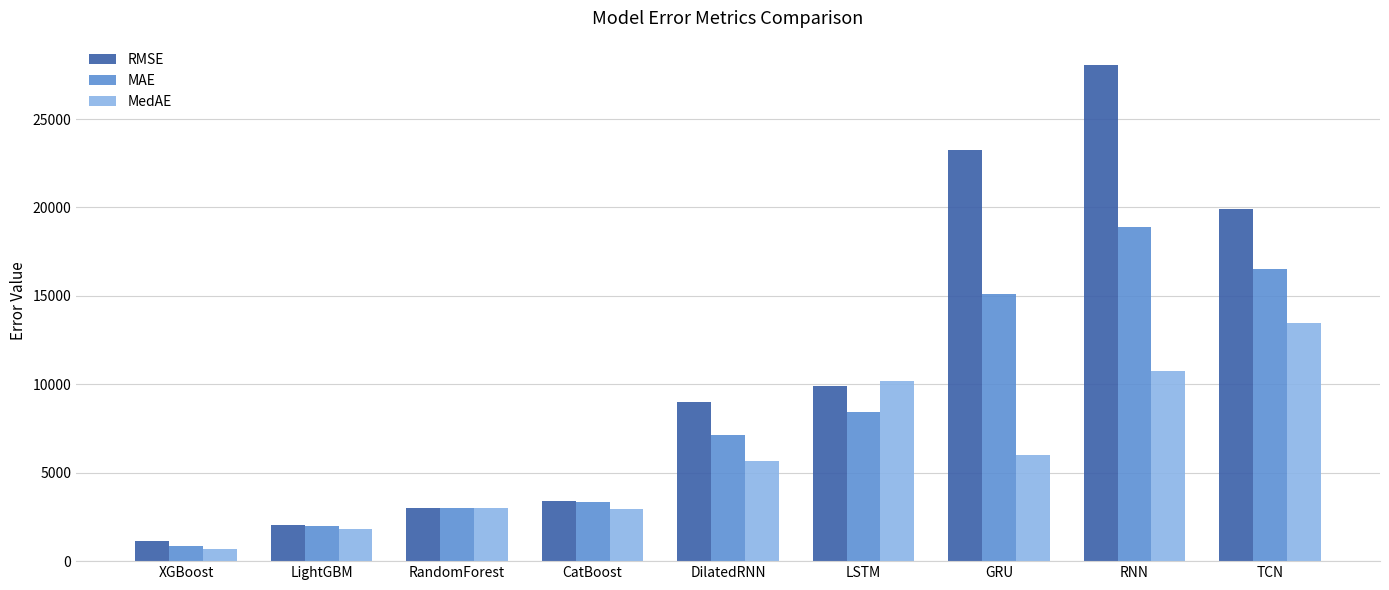

Are the bars horizontal?

No